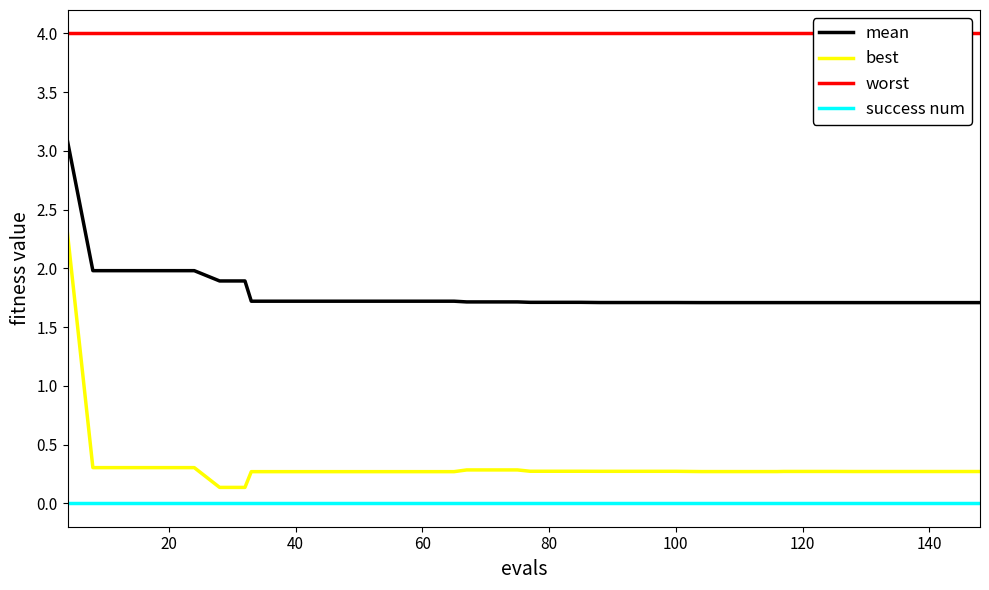

True or false: worst and best intersect in this chart.

False